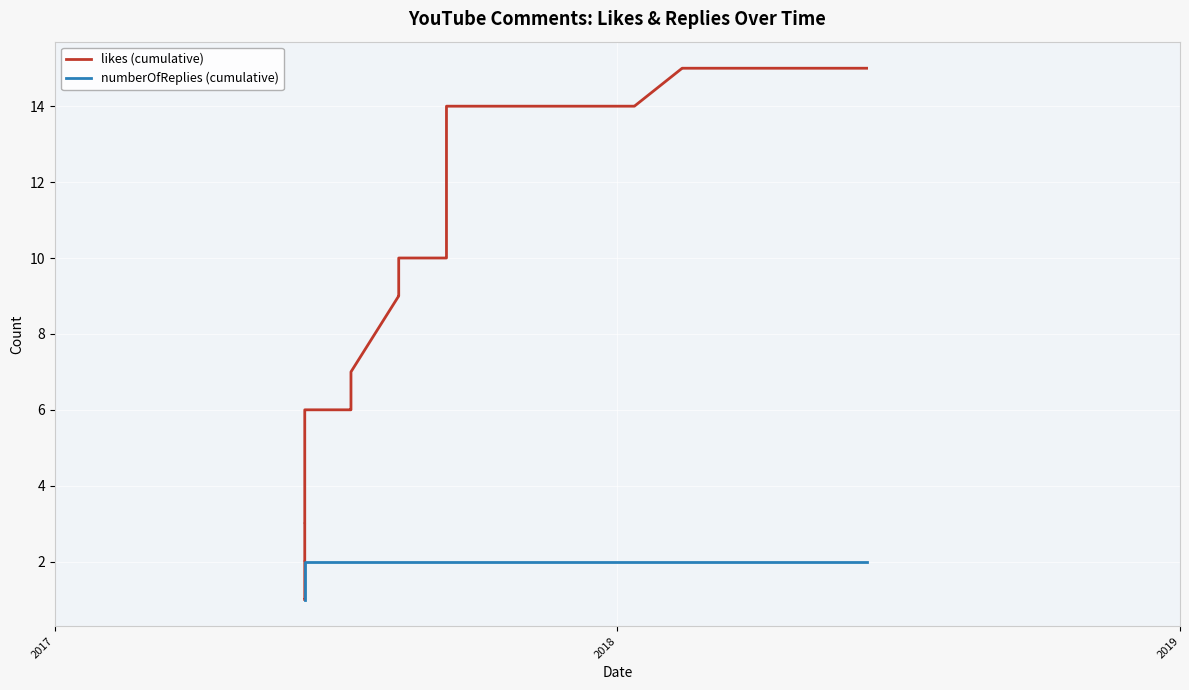

How many numberOfReplies (cumulative) values are between 1 and 2?

39